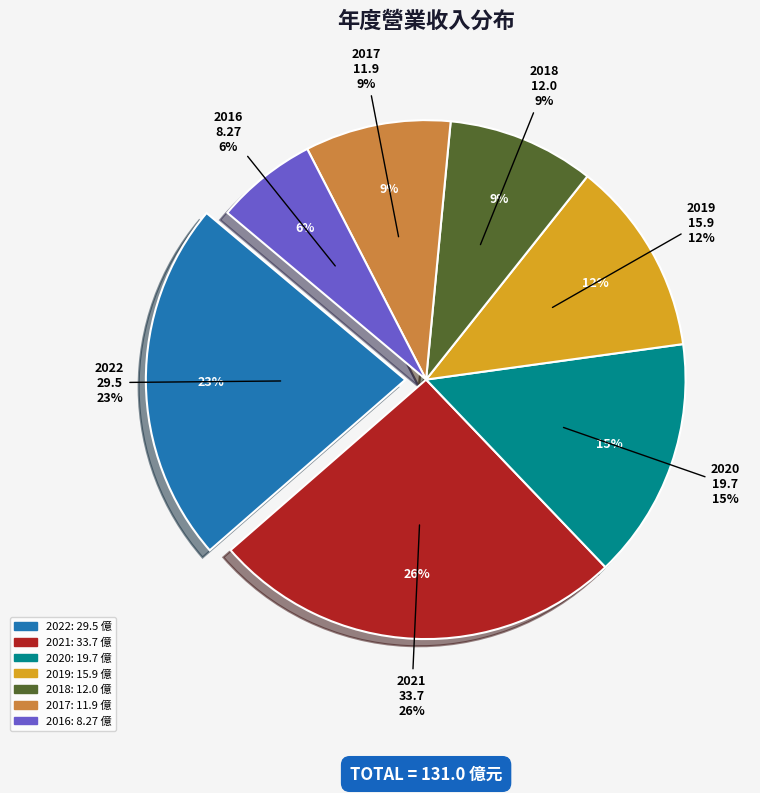

To the nearest percent, what is the difference between the 2018 and 2019 slice percentages?

3%